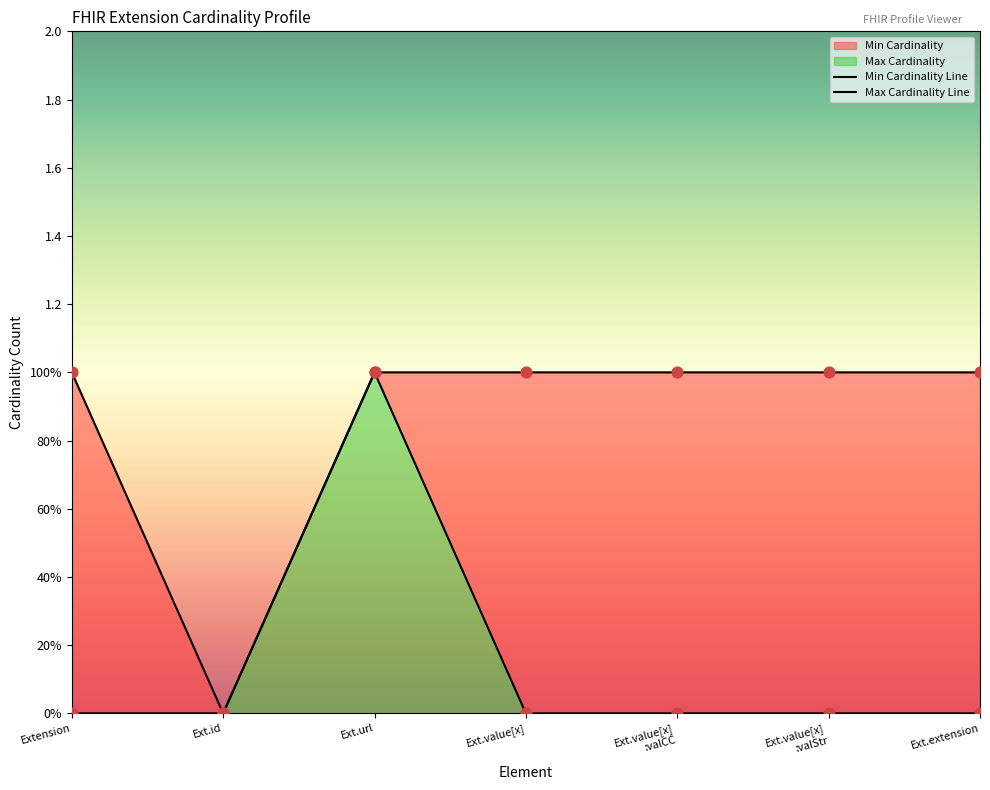

Which series reaches the maximum Y coordinate?

Min Cardinality